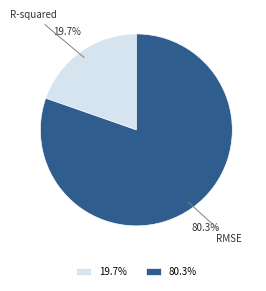

The R-squared slice represents 20% of the pie. True or false?

True